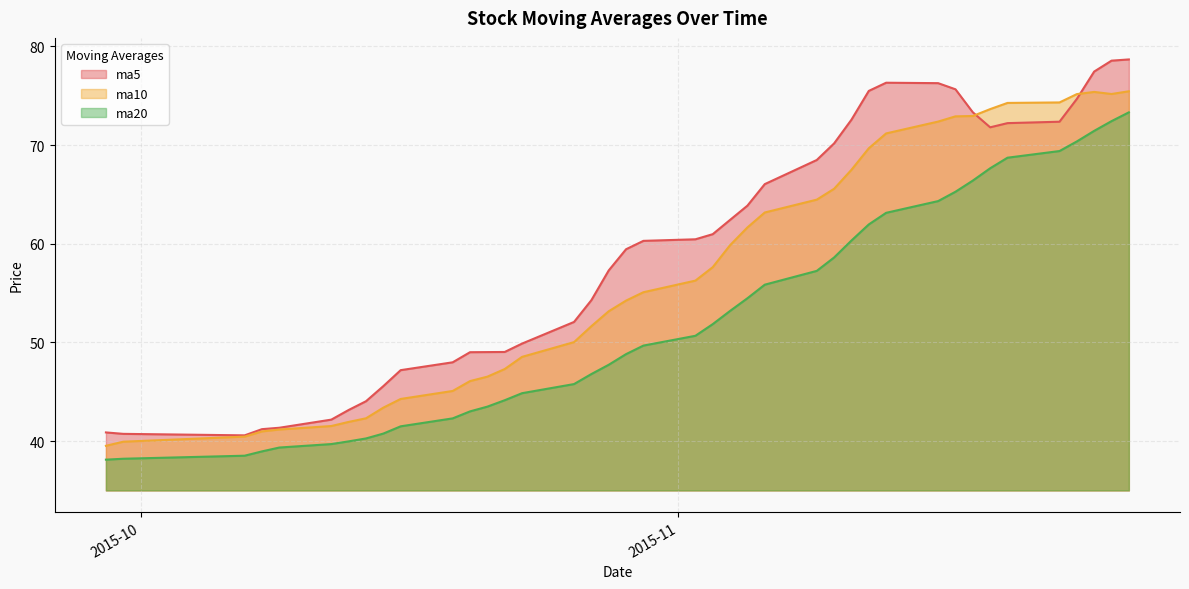

What is the average value of the ma10 series?

57.3